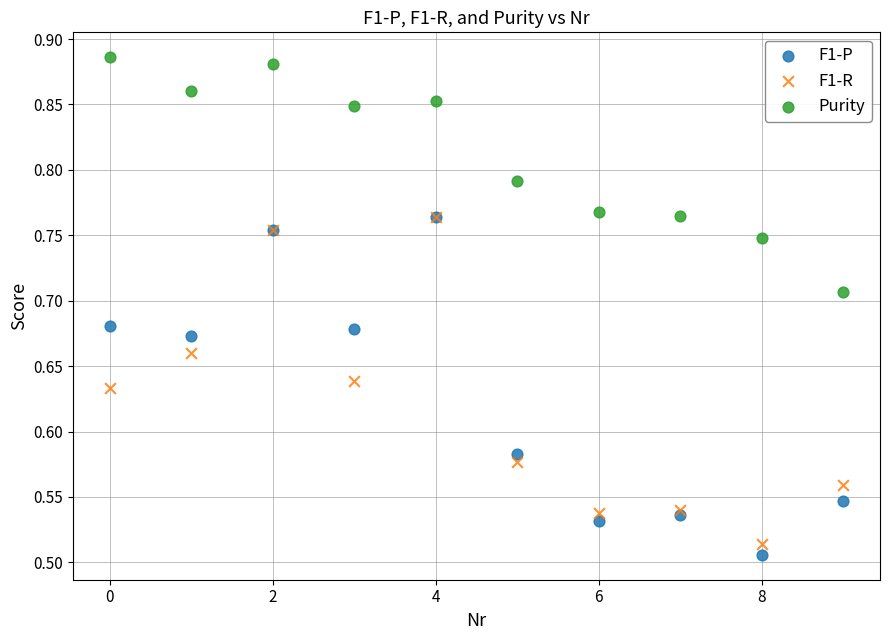

What are all the series names shown in the legend?

F1-P, F1-R, Purity